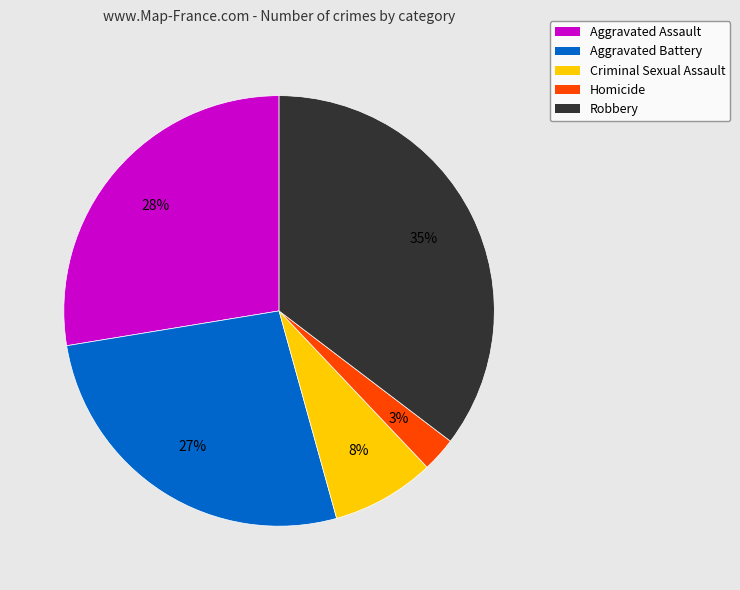

Is the sum of Criminal Sexual Assault and Robbery greater than half?

No